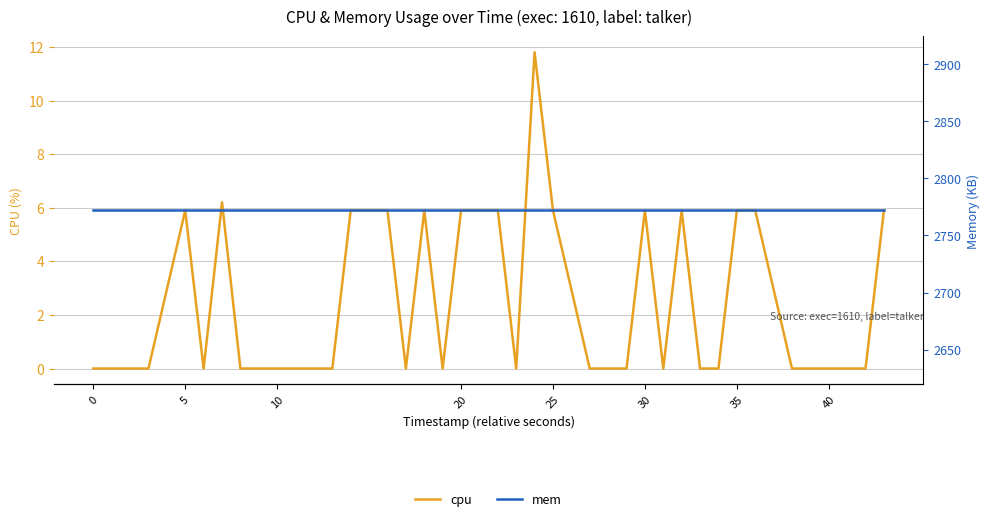

How many distinct data groups are displayed?

2